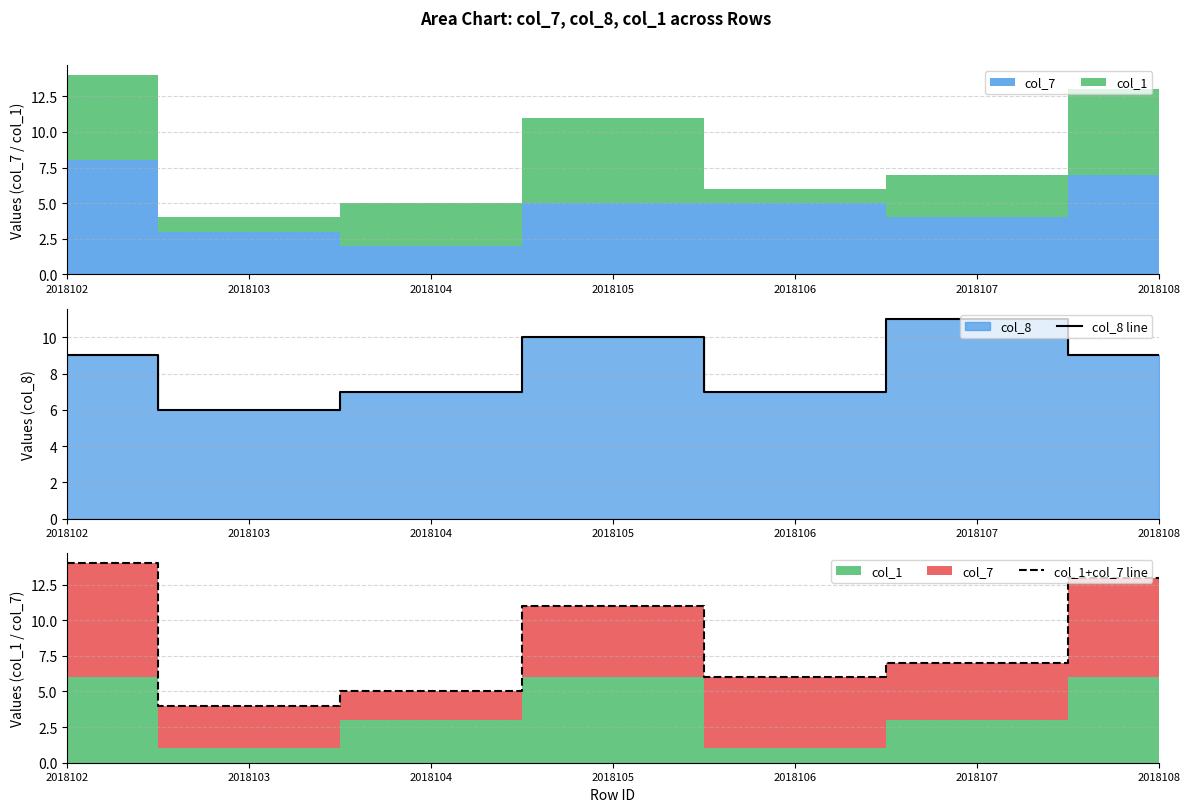

True or false: col_1+col_7 line has more than 0 points higher than both neighbors.

True